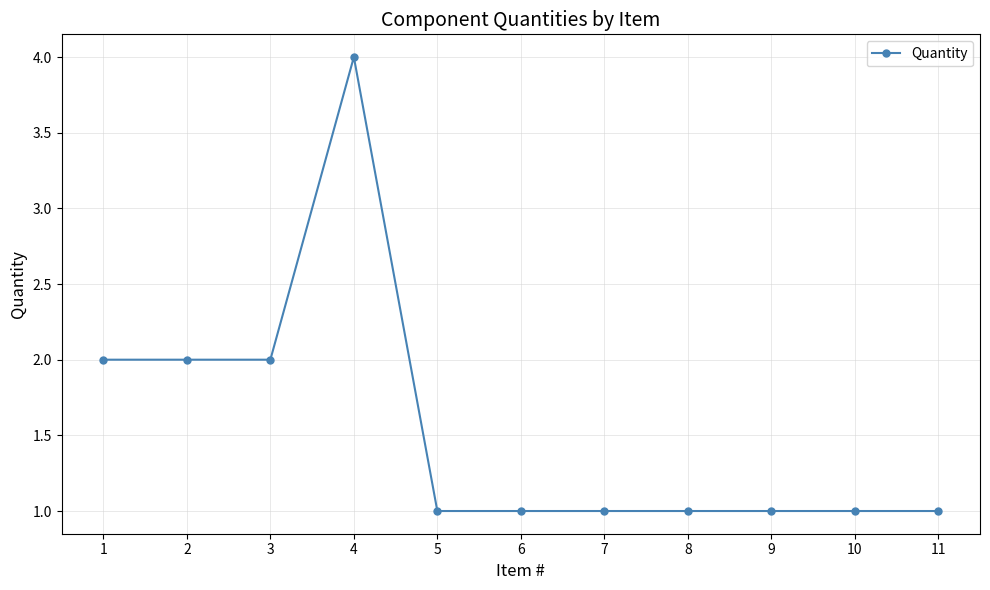

Reading right to left, transcribe all the data shown in this chart.

1	1	1	1	1	1	1	4	2	2	2